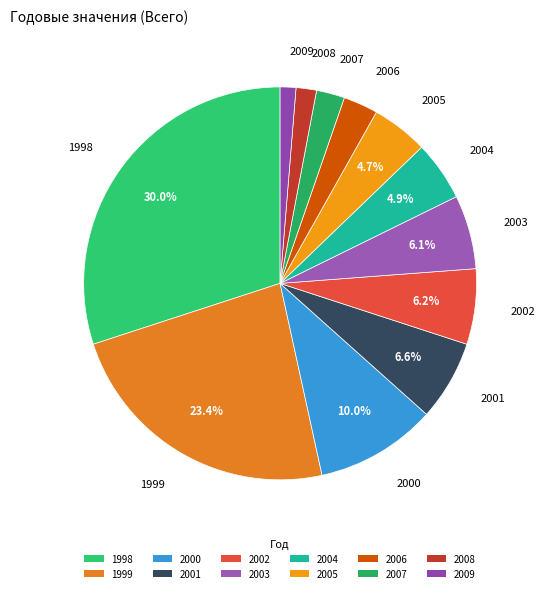

To the nearest percent, what portion does 2008 represent?

2%